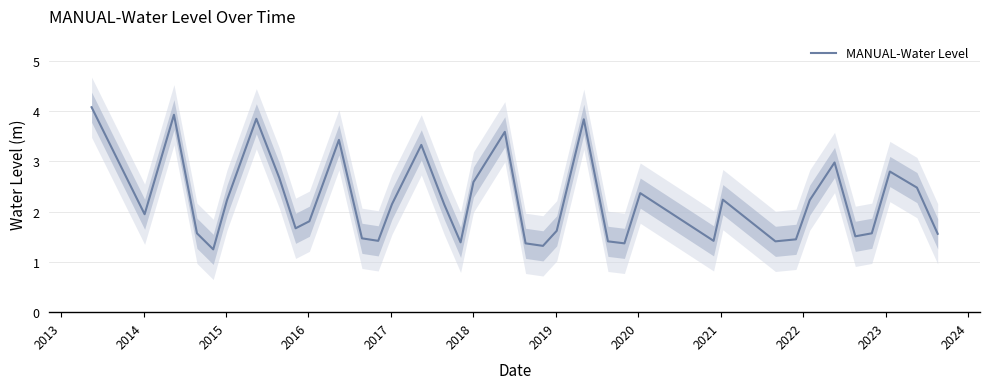

How many distinct data groups are displayed?

1